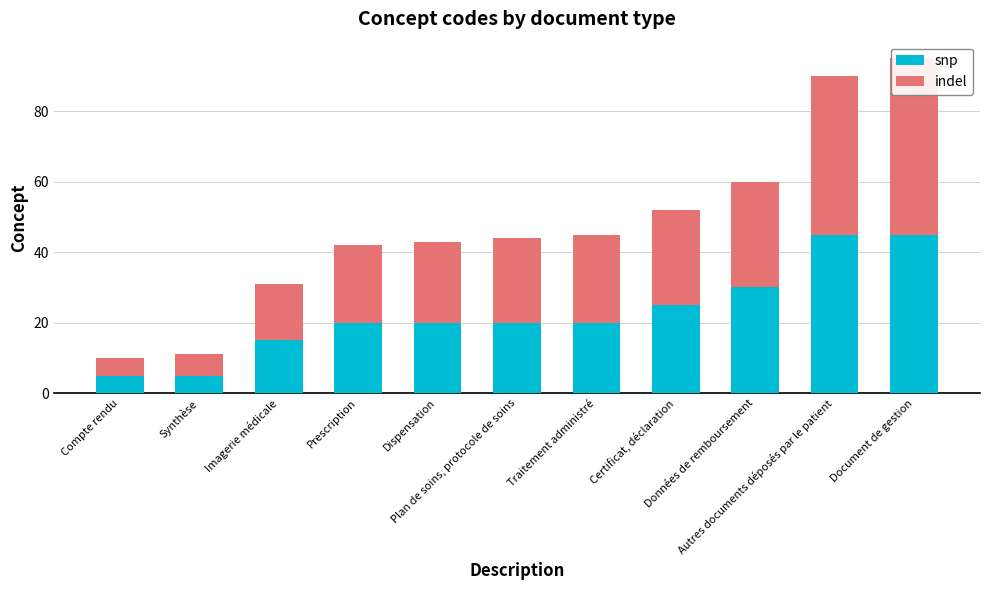

Which label corresponds to the smallest value in the chart?

Compte rendu